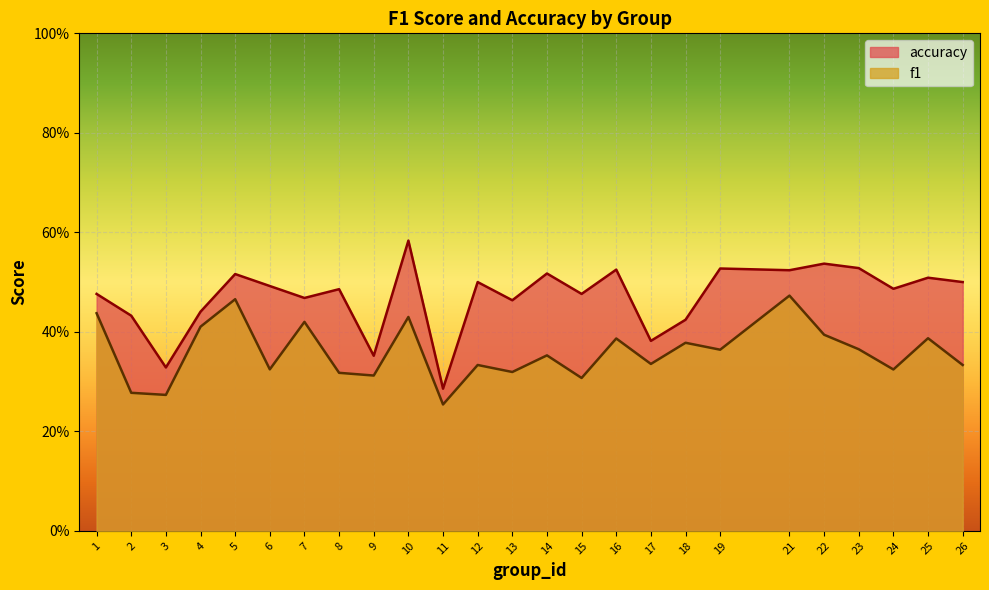

How many interior local valleys does the accuracy series have?

9